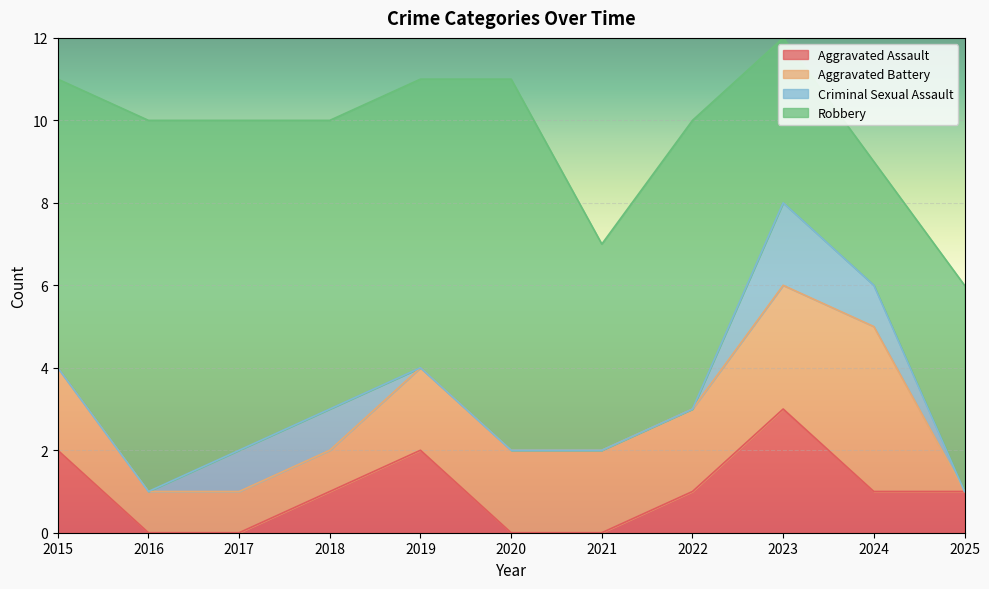

True or false: Aggravated Assault and Robbery intersect in this chart.

False